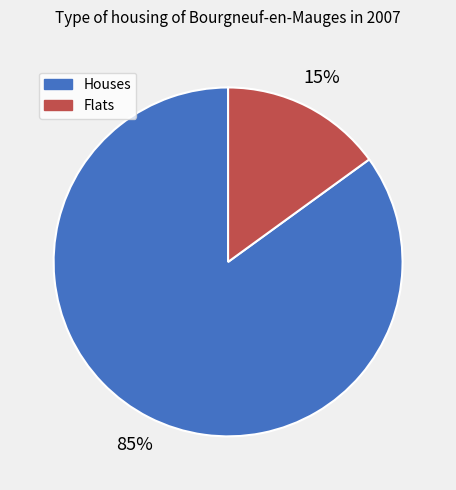

To the nearest percent, what is the difference between the largest and smallest slice percentages?

70%